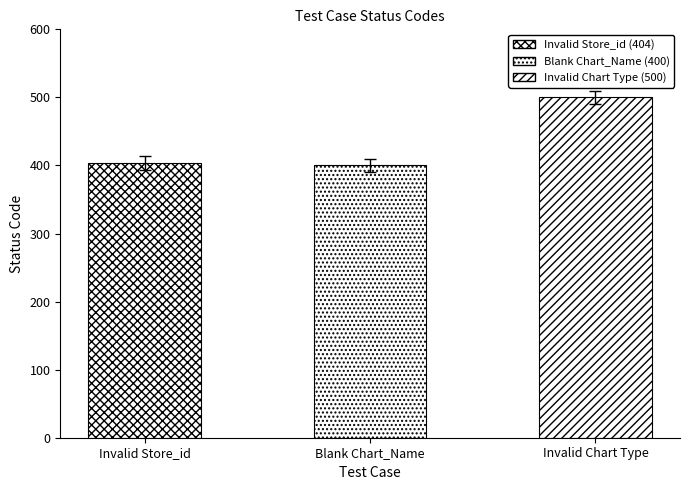

Approximately how many times larger is the value at Invalid Store_id compared to Blank Chart_Name?

1.0